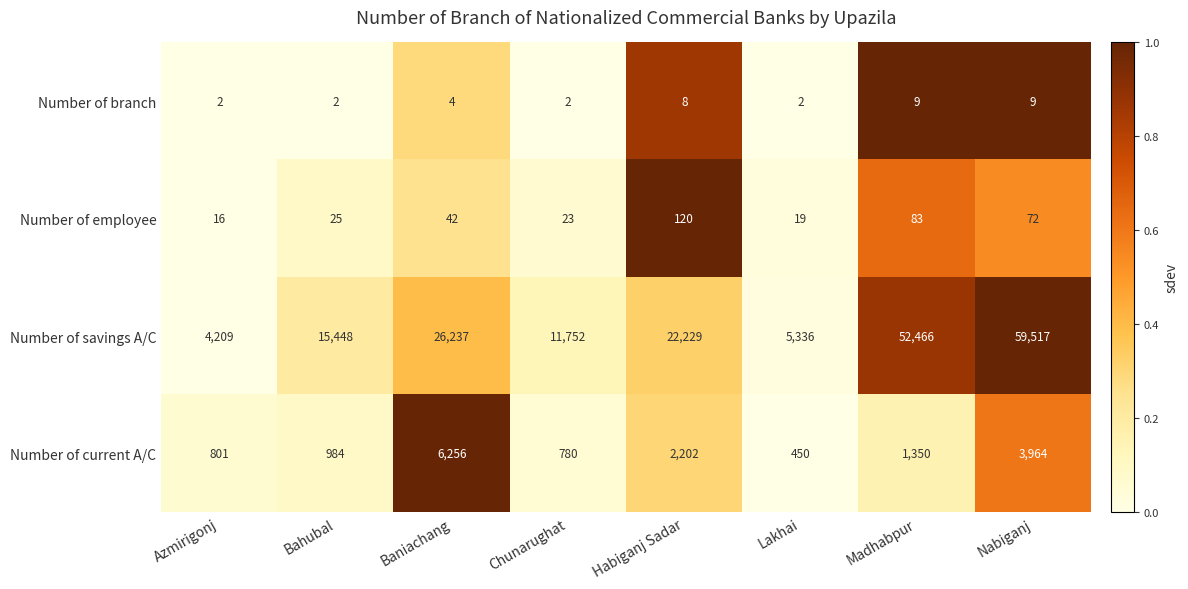

The value of Number of branch at Lakhai is 2. True or false?

True